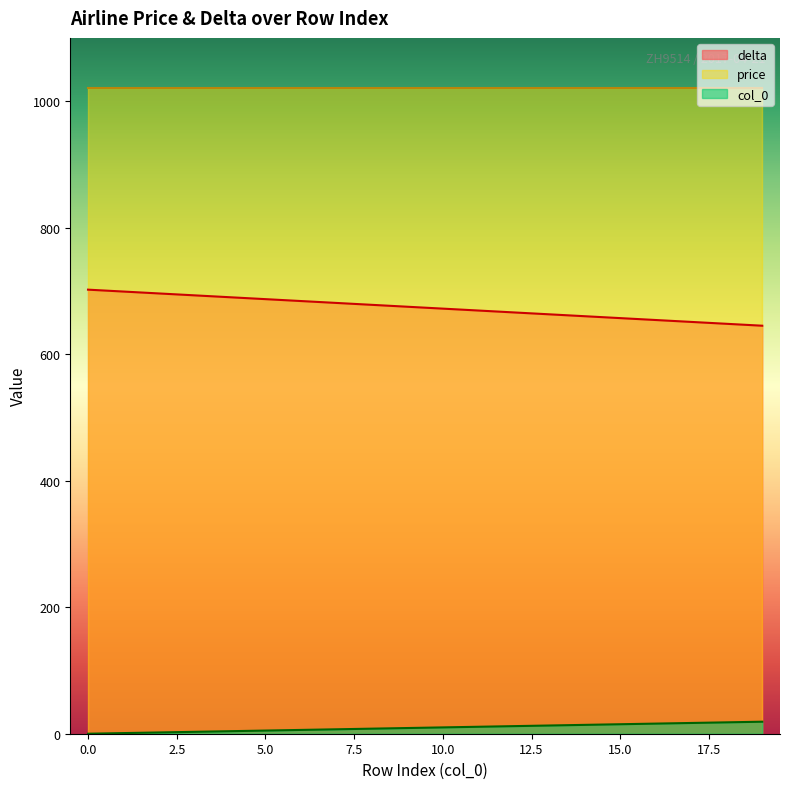

What is the value of the delta point at the 7th from the left?

684